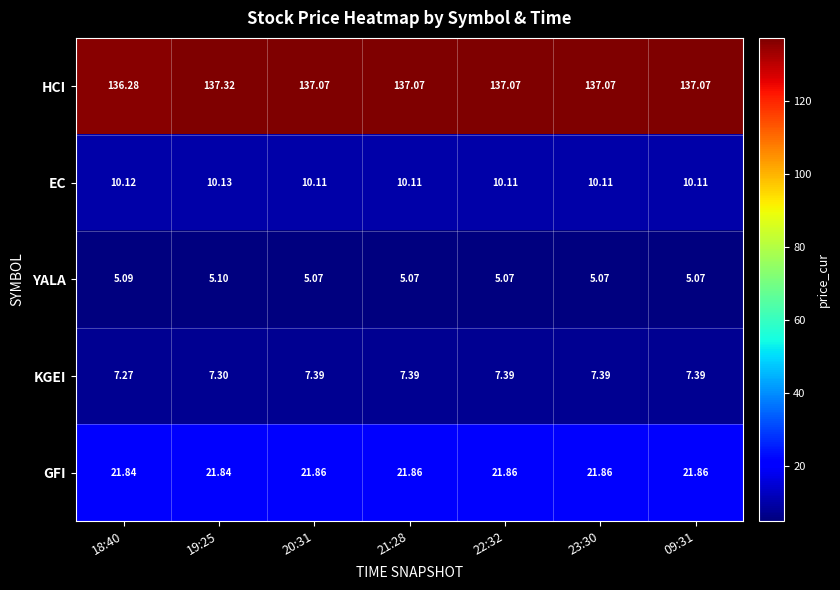

Which series has the widest spread of values?

HCI